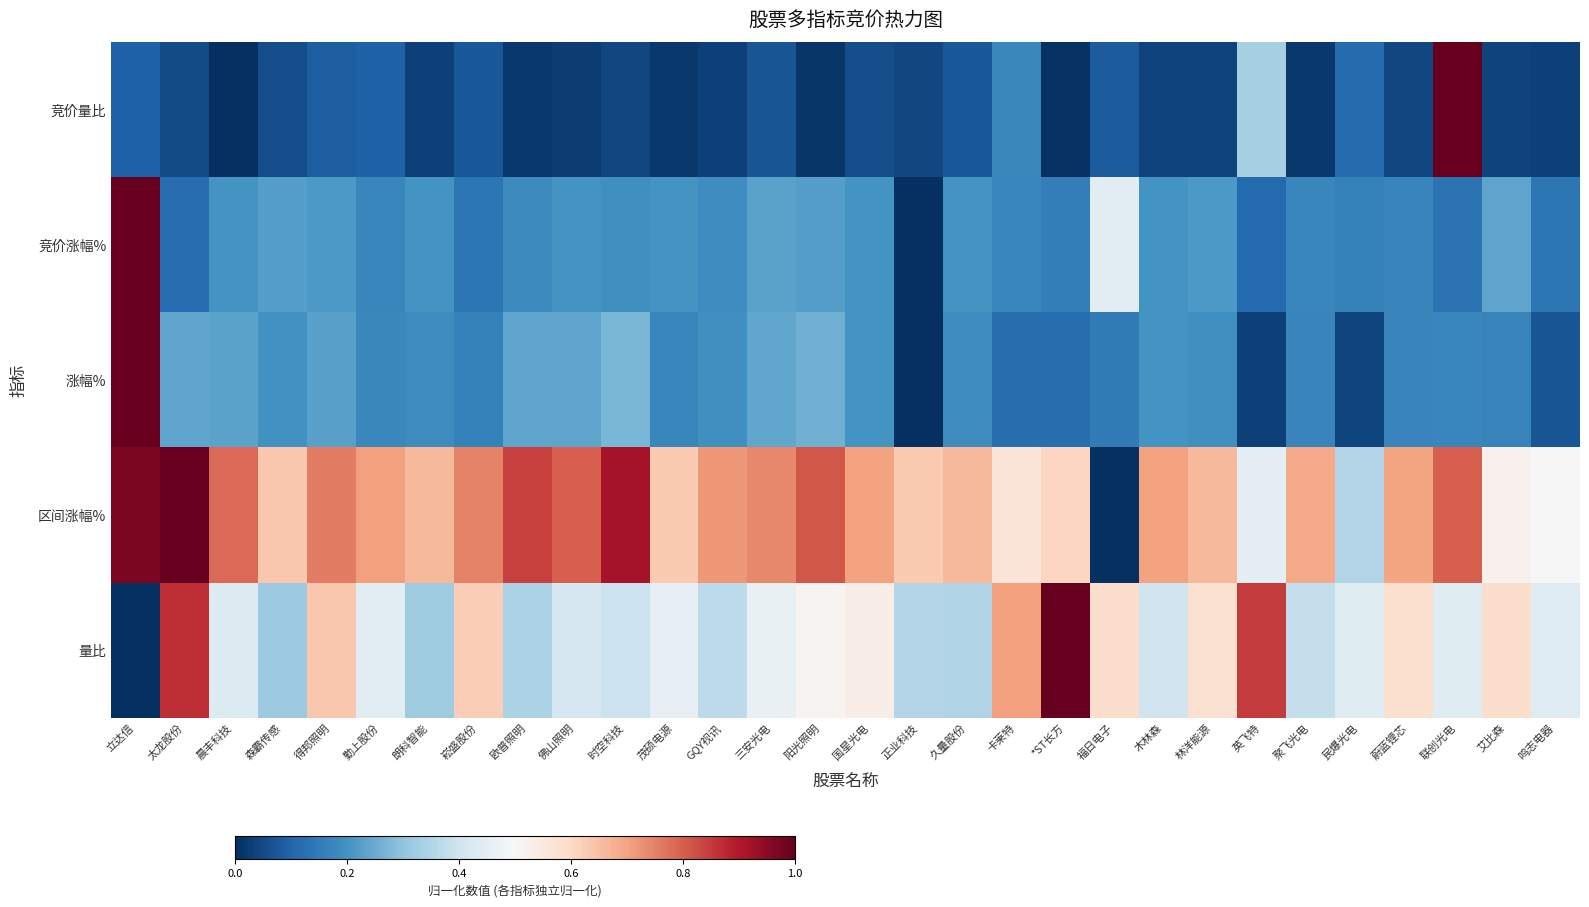

Reading left to right, transcribe all the data shown in this chart.

竞价量比: 立达信=0.1	太龙股份=0.1	晨丰科技=0.0	森霸传感=0.1	得邦照明=0.1	勤上股份=0.1	朗科智能=0.0	崧盛股份=0.1	欧普照明=0.0	佛山照明=0.0	时空科技=0.0	茂硕电源=0.0	GQY视讯=0.0	三安光电=0.1	阳光照明=0.0	国星光电=0.1	正业科技=0.0	久量股份=0.1	卡莱特=0.2	*ST长方=0.0	福日电子=0.1	木林森=0.0	林洋能源=0.0	英飞特=0.3	聚飞光电=0.0	民爆光电=0.1	蔚蓝锂芯=0.0	联创光电=1.0	艾比森=0.0	鸣志电器=0.0
竞价涨幅%: 立达信=1.0	太龙股份=0.1	晨丰科技=0.2	森霸传感=0.2	得邦照明=0.2	勤上股份=0.2	朗科智能=0.2	崧盛股份=0.1	欧普照明=0.2	佛山照明=0.2	时空科技=0.2	茂硕电源=0.2	GQY视讯=0.2	三安光电=0.2	阳光照明=0.2	国星光电=0.2	正业科技=0.0	久量股份=0.2	卡莱特=0.2	*ST长方=0.2	福日电子=0.4	木林森=0.2	林洋能源=0.2	英飞特=0.1	聚飞光电=0.2	民爆光电=0.2	蔚蓝锂芯=0.2	联创光电=0.1	艾比森=0.2	鸣志电器=0.1
涨幅%: 立达信=1.0	太龙股份=0.2	晨丰科技=0.2	森霸传感=0.2	得邦照明=0.2	勤上股份=0.2	朗科智能=0.2	崧盛股份=0.2	欧普照明=0.2	佛山照明=0.2	时空科技=0.3	茂硕电源=0.2	GQY视讯=0.2	三安光电=0.2	阳光照明=0.3	国星光电=0.2	正业科技=0.0	久量股份=0.2	卡莱特=0.1	*ST长方=0.1	福日电子=0.1	木林森=0.2	林洋能源=0.2	英飞特=0.0	聚飞光电=0.2	民爆光电=0.0	蔚蓝锂芯=0.2	联创光电=0.2	艾比森=0.2	鸣志电器=0.1
区间涨幅%: 立达信=1.0	太龙股份=1.0	晨丰科技=0.8	森霸传感=0.6	得邦照明=0.8	勤上股份=0.7	朗科智能=0.7	崧盛股份=0.7	欧普照明=0.8	佛山照明=0.8	时空科技=0.9	茂硕电源=0.6	GQY视讯=0.7	三安光电=0.7	阳光照明=0.8	国星光电=0.7	正业科技=0.6	久量股份=0.7	卡莱特=0.6	*ST长方=0.6	福日电子=0.0	木林森=0.7	林洋能源=0.7	英飞特=0.5	聚飞光电=0.7	民爆光电=0.4	蔚蓝锂芯=0.7	联创光电=0.8	艾比森=0.5	鸣志电器=0.5
量比: 立达信=0.0	太龙股份=0.9	晨丰科技=0.4	森霸传感=0.3	得邦照明=0.6	勤上股份=0.4	朗科智能=0.3	崧盛股份=0.6	欧普照明=0.3	佛山照明=0.4	时空科技=0.4	茂硕电源=0.5	GQY视讯=0.4	三安光电=0.5	阳光照明=0.5	国星光电=0.5	正业科技=0.4	久量股份=0.4	卡莱特=0.7	*ST长方=1.0	福日电子=0.6	木林森=0.4	林洋能源=0.6	英飞特=0.8	聚飞光电=0.4	民爆光电=0.4	蔚蓝锂芯=0.6	联创光电=0.4	艾比森=0.6	鸣志电器=0.4